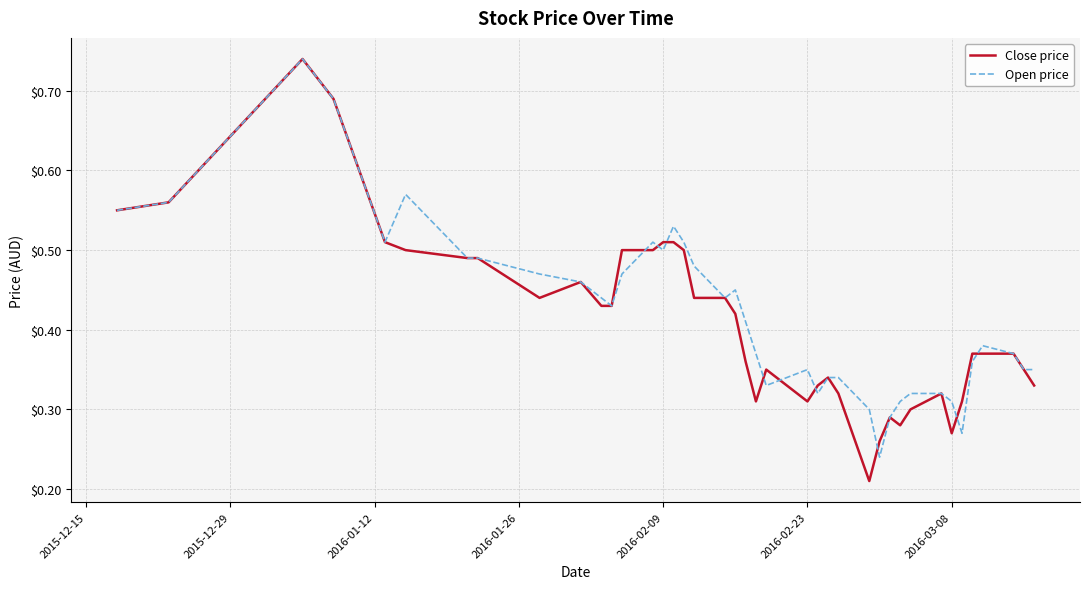

Which series has the widest spread of values?

Close price